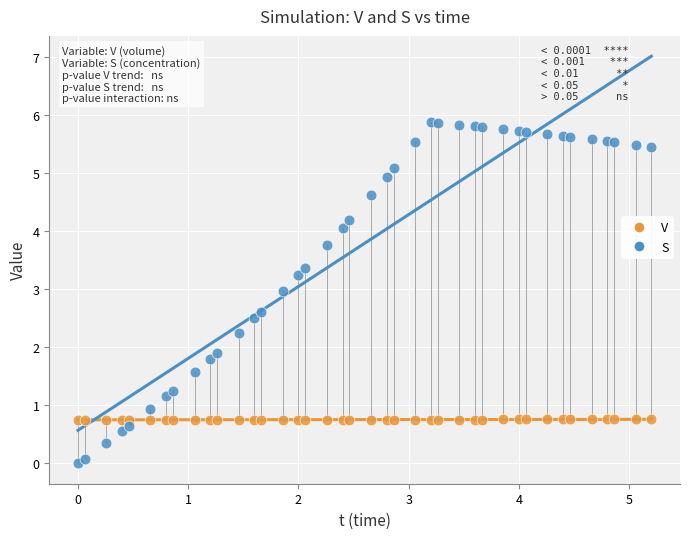

Across all data points, what is the range of X values (max minus min)?

5.2